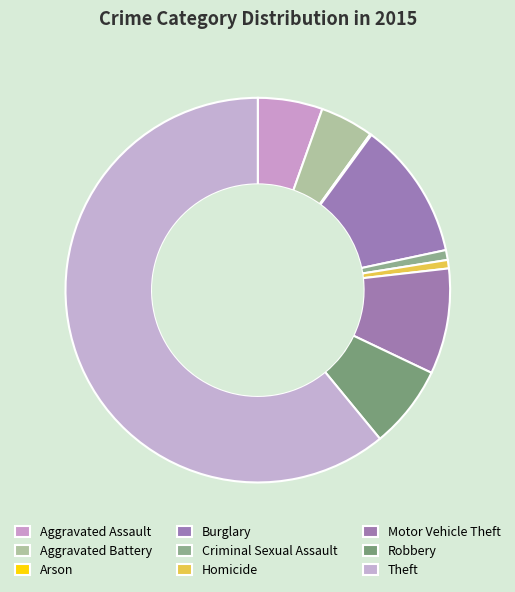

What is the change in value from Arson to Homicide?

+5